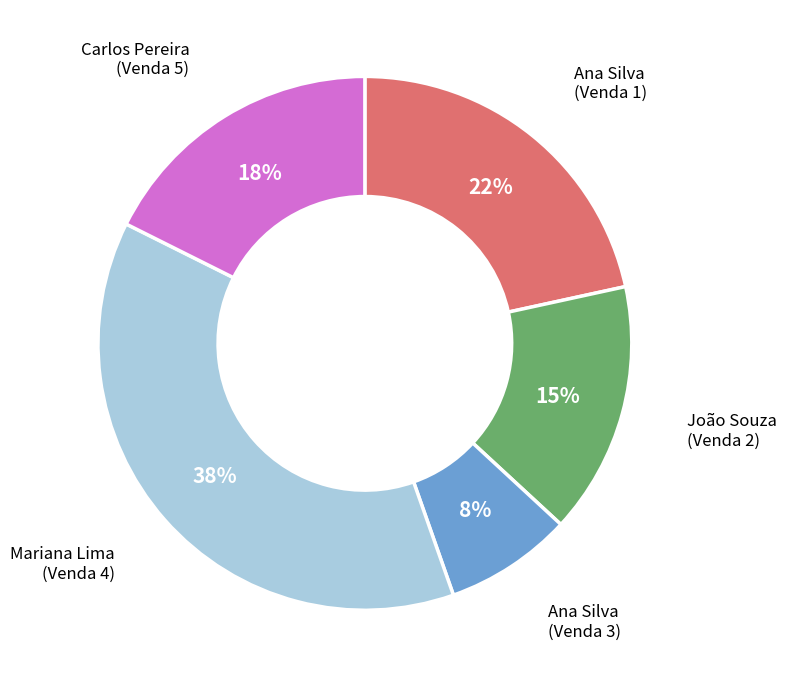

How many segments does this pie chart have?

5